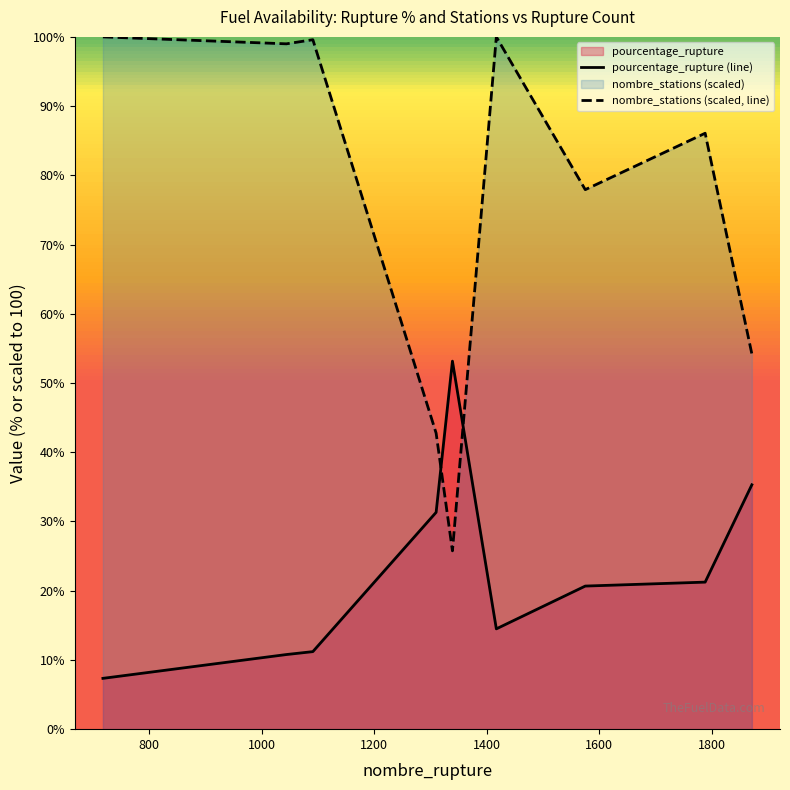

How many intersections are there between nombre_stations (scaled, line) and pourcentage_rupture (line)?

2